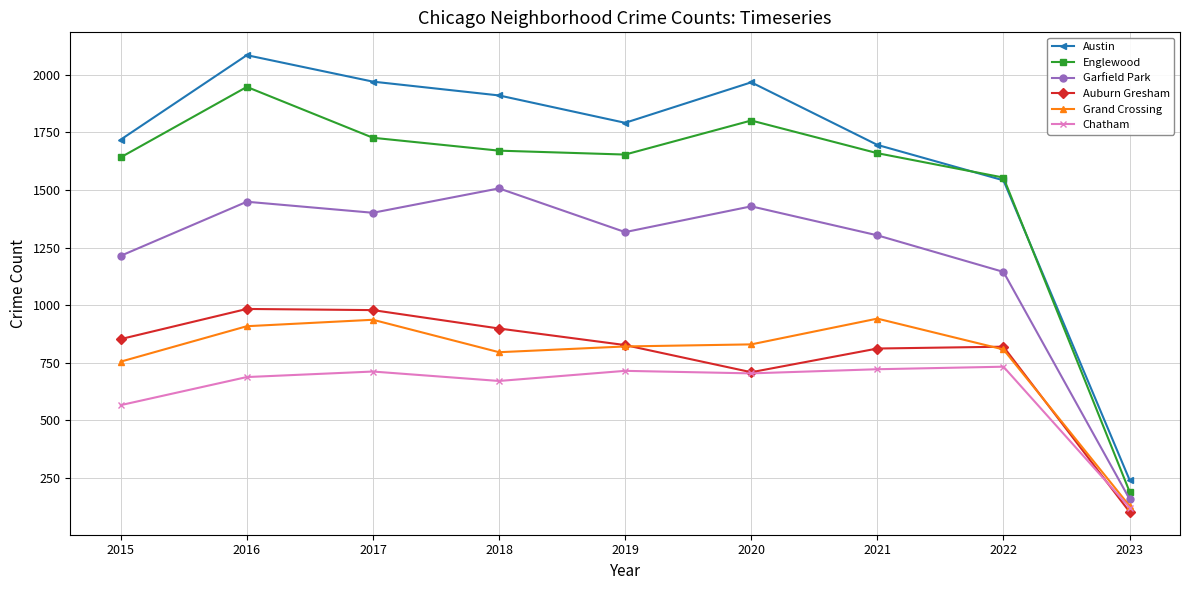

What is the difference between the second highest and second lowest values in the Garfield Park series?

305